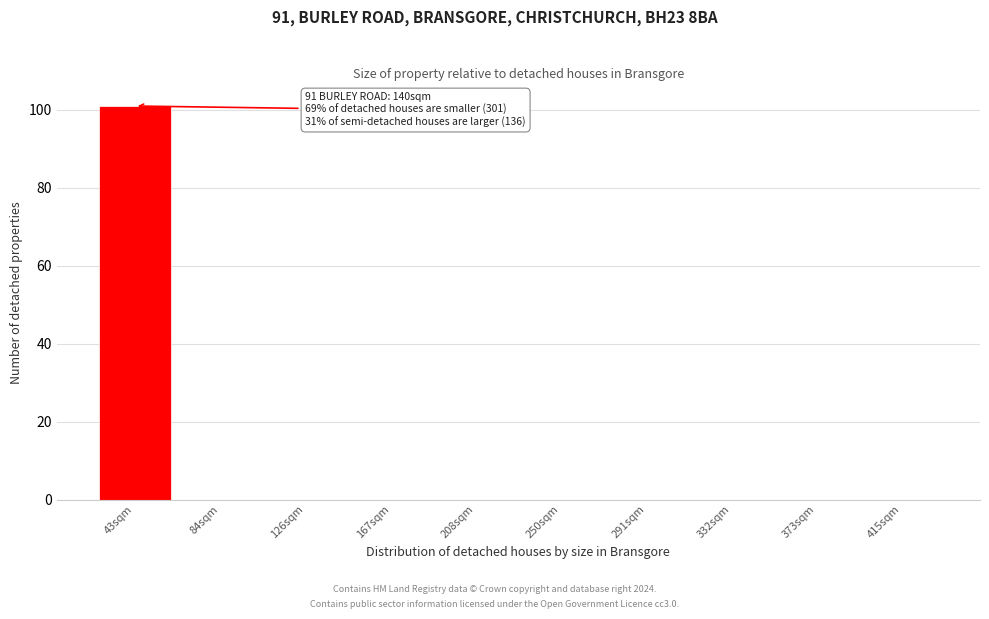

Reading right to left, what are all the values shown in this chart?

415sqm=0	373sqm=0	332sqm=0	291sqm=0	250sqm=0	208sqm=0	167sqm=0	126sqm=0	84sqm=0	43sqm=101